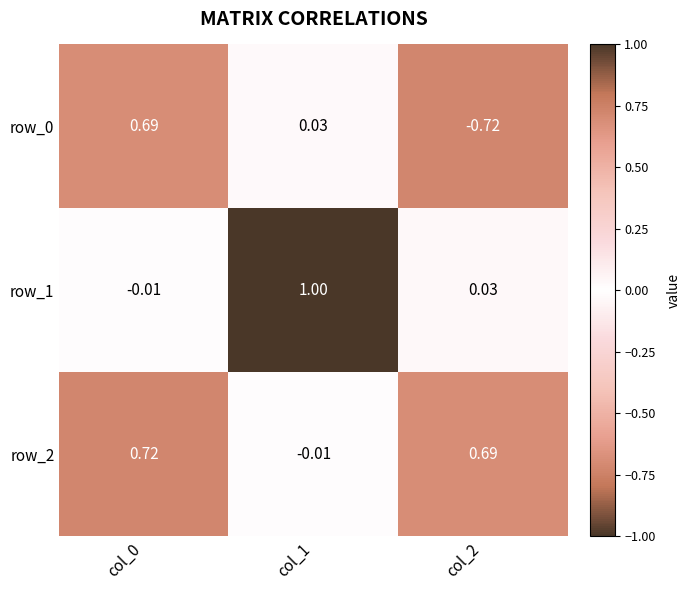

What is the spread (max minus min) of values at col_2?

1.4